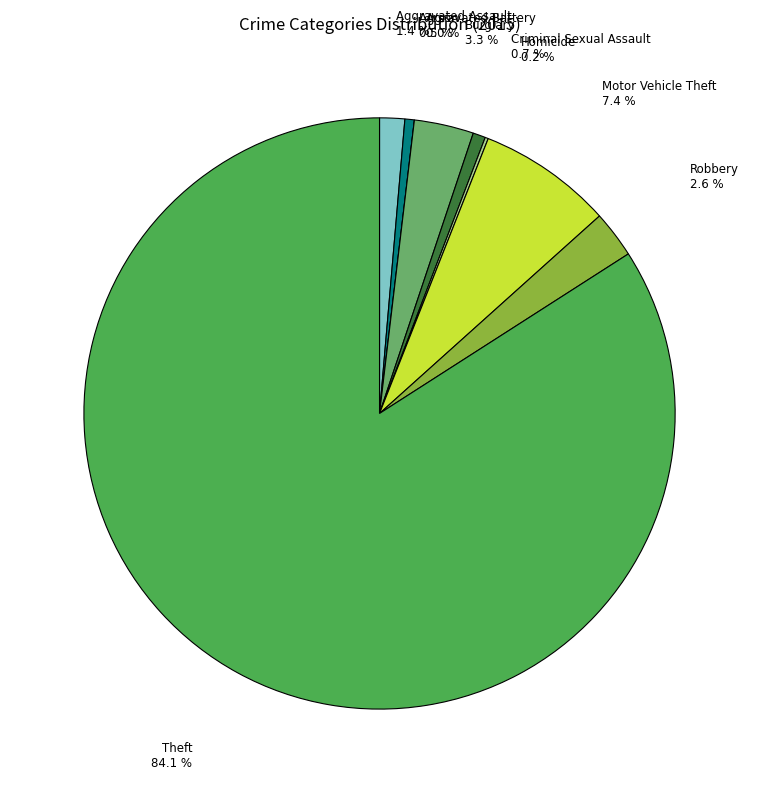

How many segments does this pie chart have?

9